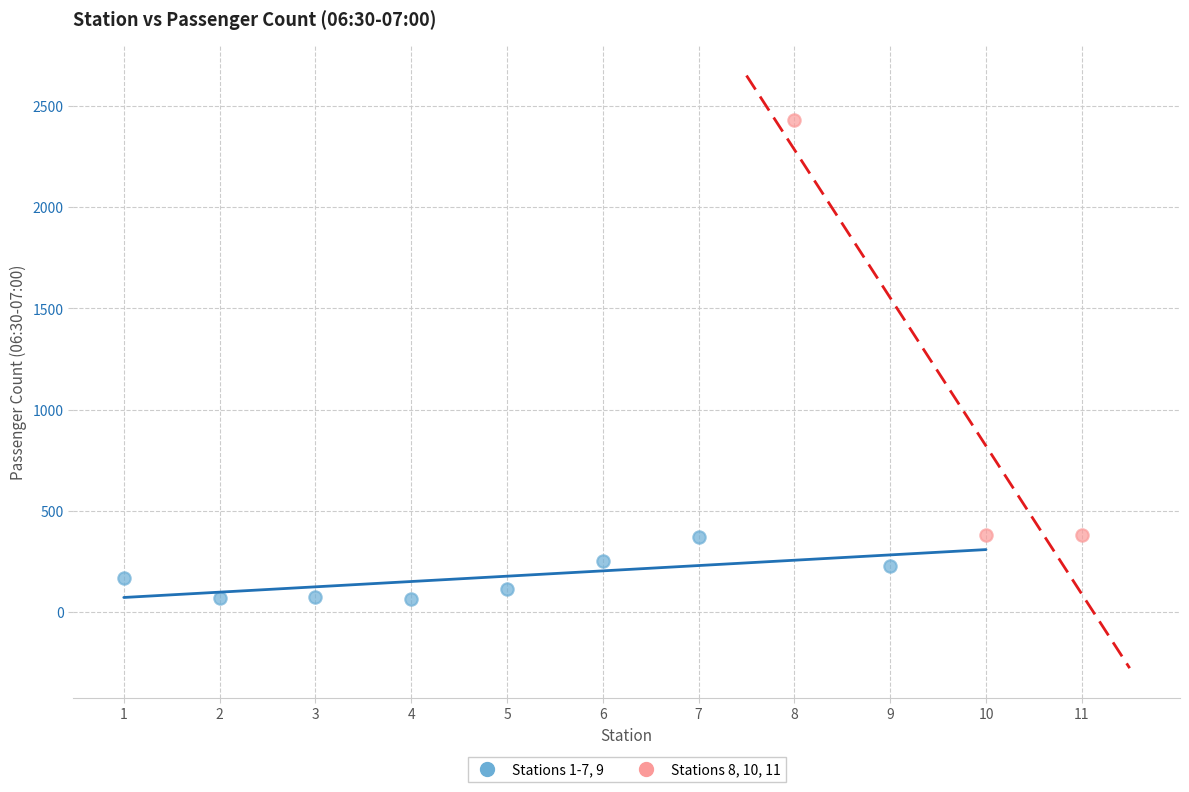

Which series contains the lowest Y value?

Stations 1-7, 9